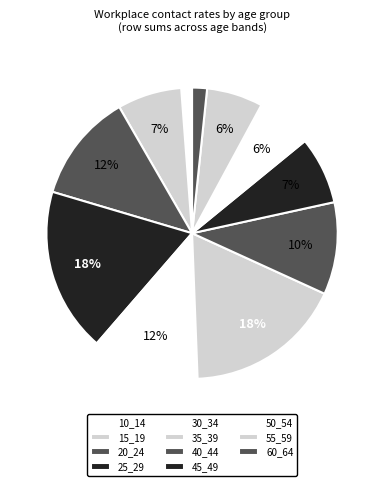

To the nearest percent, what is the difference between the 60_64 and 50_54 slice percentages?

5%